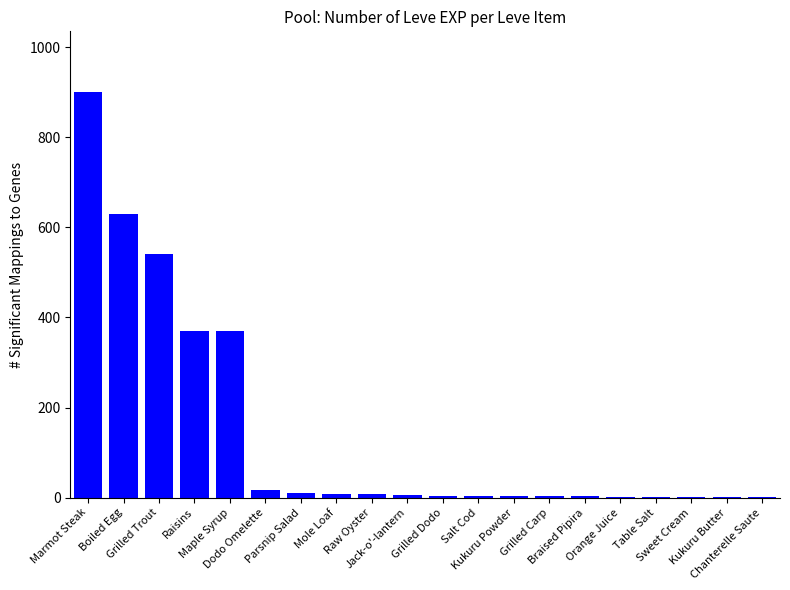

What is the sum of all values?

2881